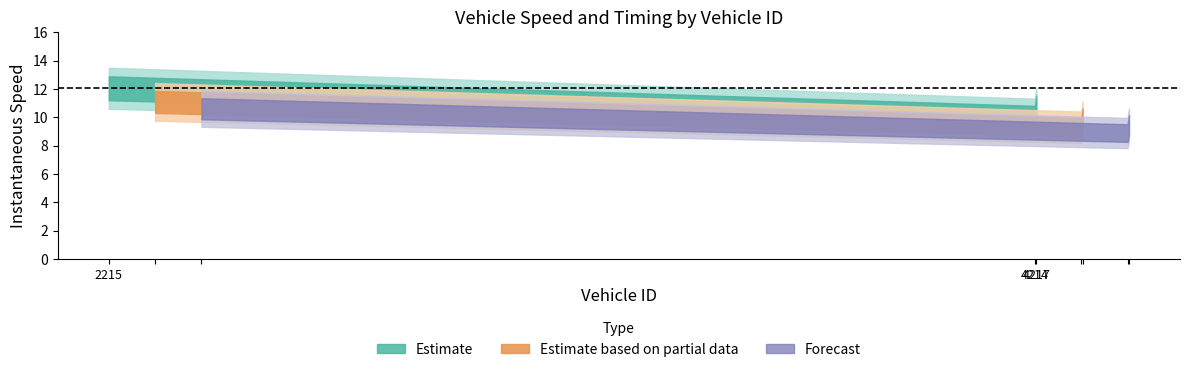

Reading left to right, extract all data points from this chart.

entry: 2215.0=2703.0	4214.0=5133.3	4217.0=5422.1
mid: 2215.0=2708.5	4214.0=5139.4	4217.0=5427.3
instspeed: 2215.0=12.0	4214.0=10.1	4217.0=10.8
exit: 2215.0=2714.9	4214.0=5145.8	4217.0=5433.8
length: 2215.0=123.1	4214.0=123.1	4217.0=123.1